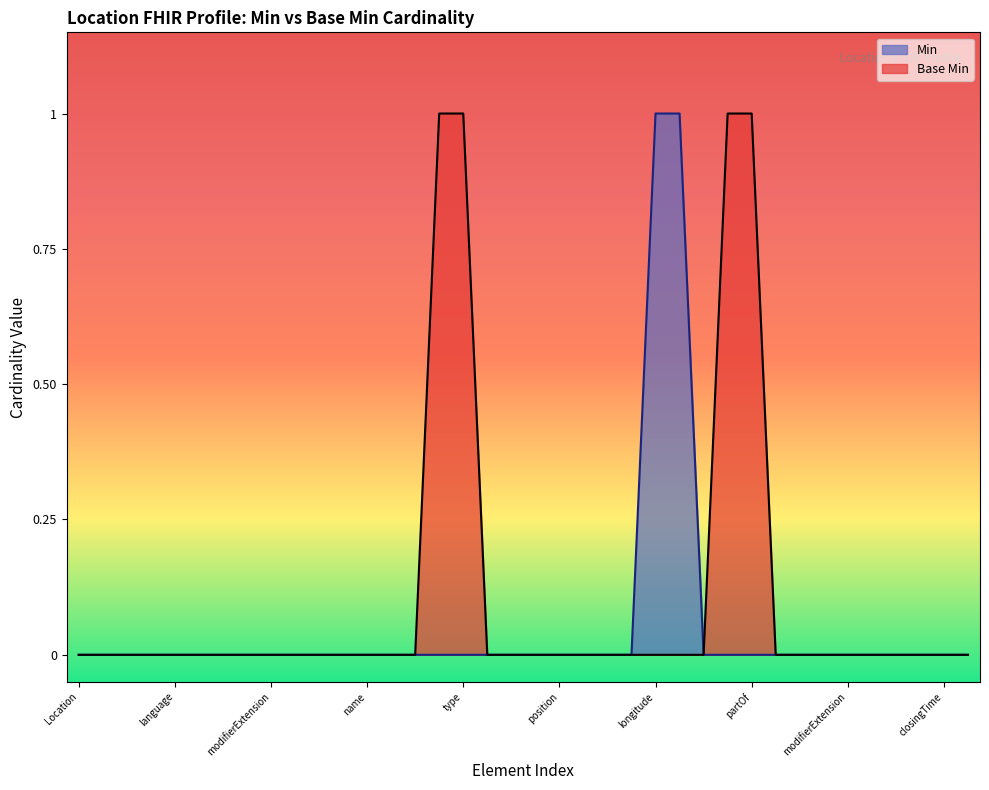

Is it true that the value at Location.implicitRules is 1?

False